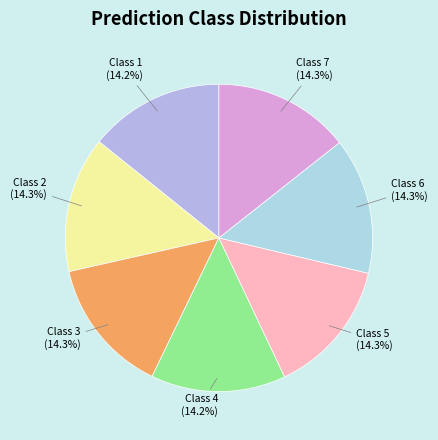

Is the sum of Class 2 and Class 3 greater than half?

No